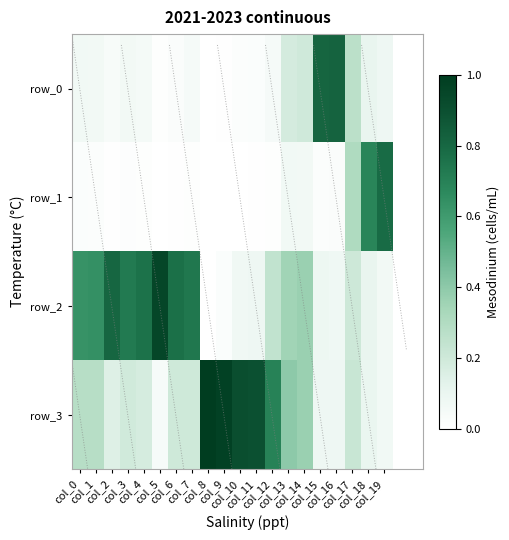

Which label corresponds to the smallest value in the chart?

col_8